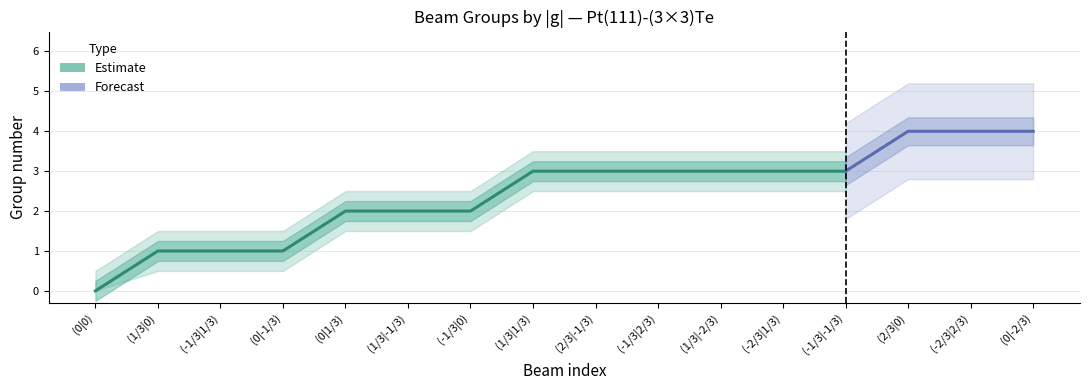

At which category is the sum across all series the highest?

(2/3|0)